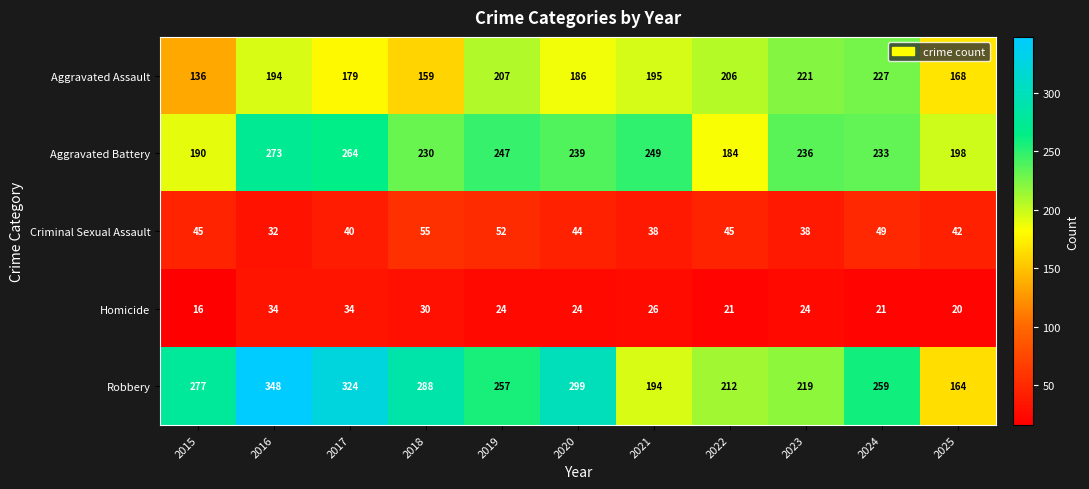

The Homicide series shows 43 at 2019. True or false?

False